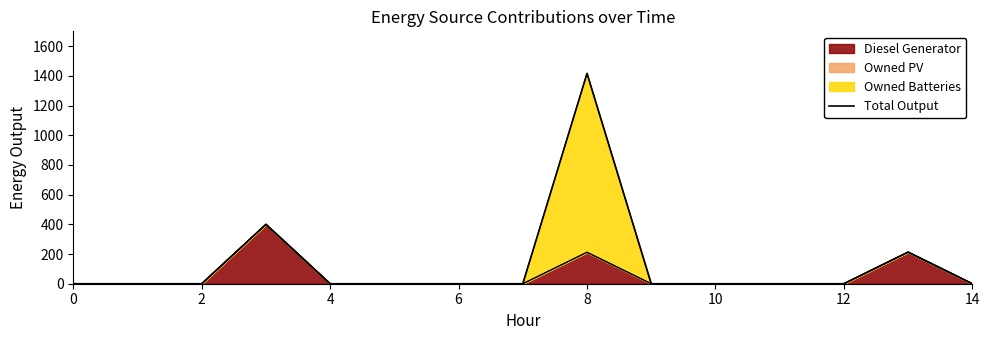

What is the maximum value for Diesel Generator?

400